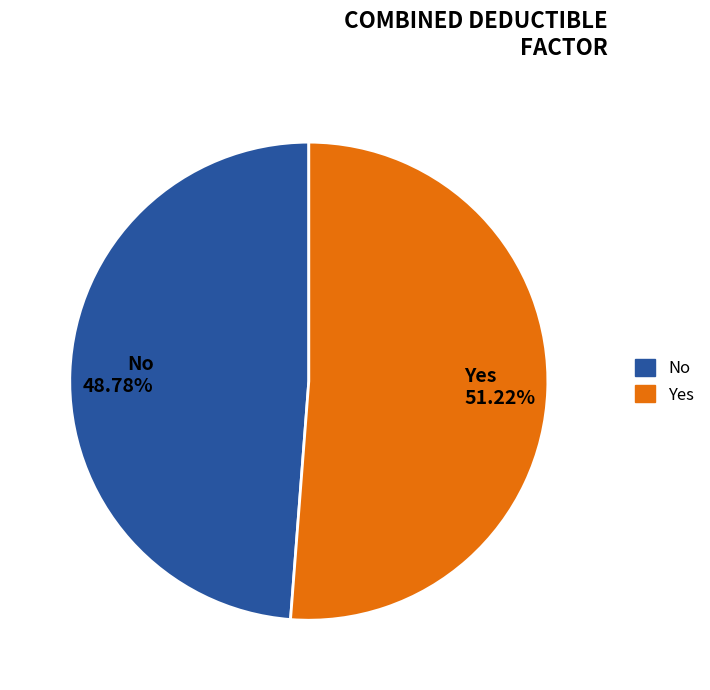

Between No and Yes, which is larger?

Yes